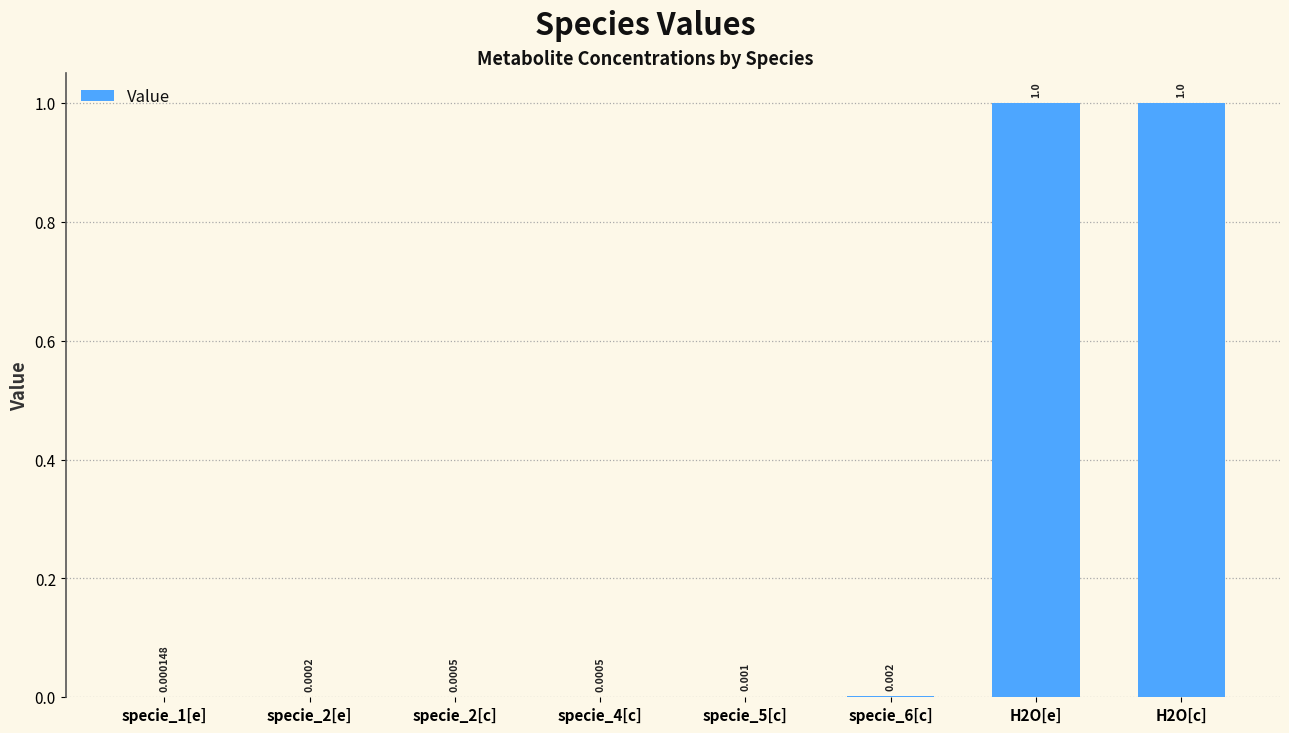

At which category does the chart reach its minimum across all series?

specie_1[e]